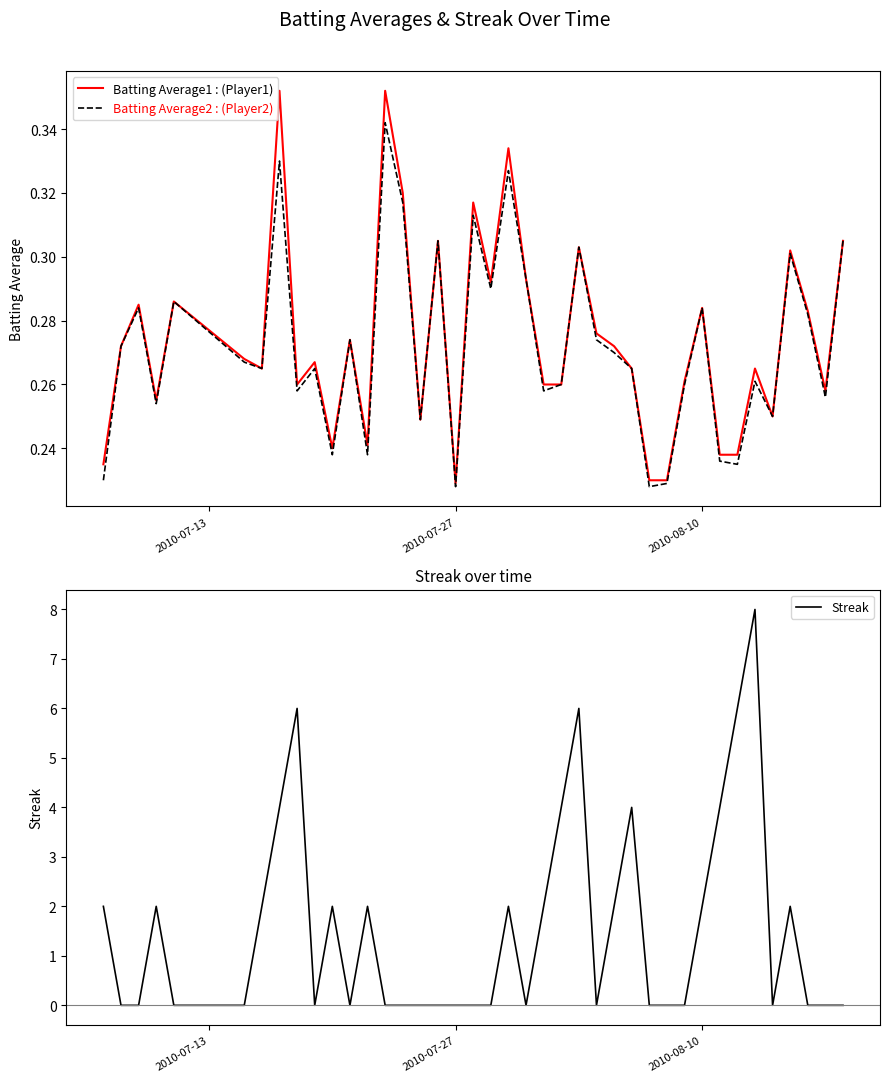

What is the maximum value shown in the chart?

8.0